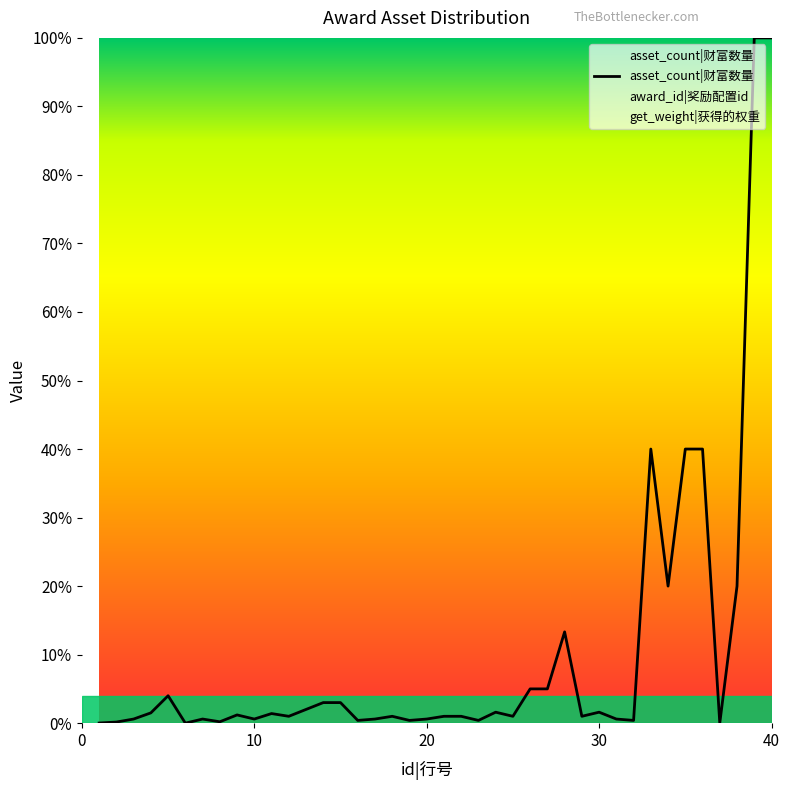

True or false: the data has more than 1 interior local peaks.

True